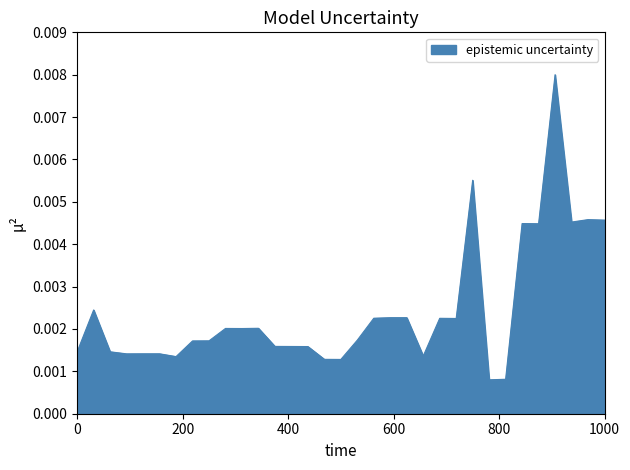

How many interior local valleys (lower than both neighbors) does the data have?

9